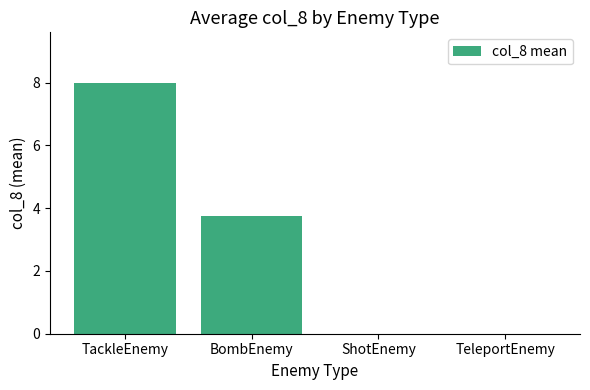

Reading left to right, what are all the values shown in this chart?

8.0	3.8	0.0	0.0